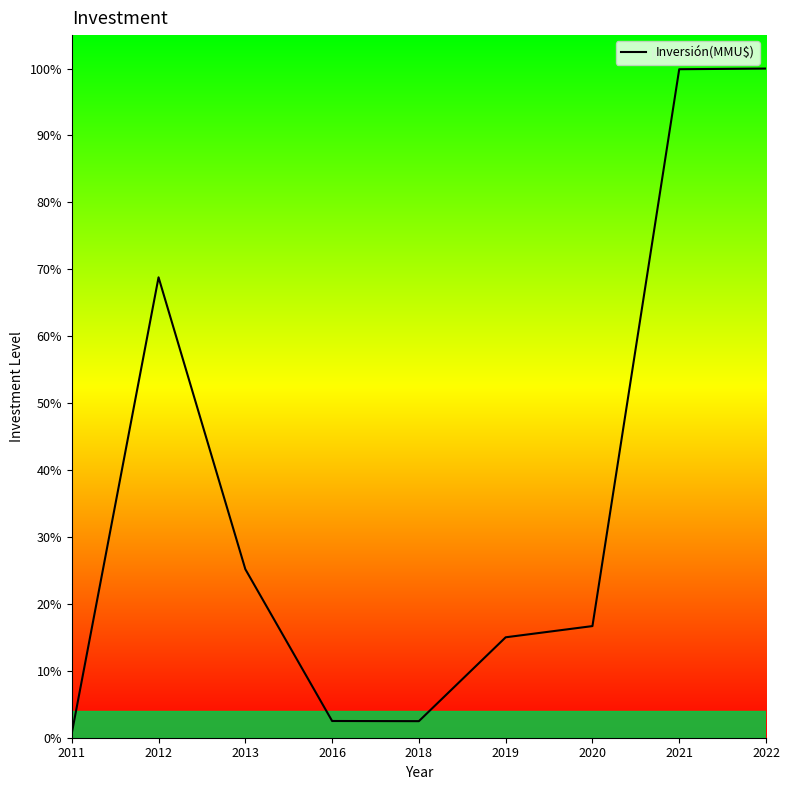

Where is the first local maximum?

2012